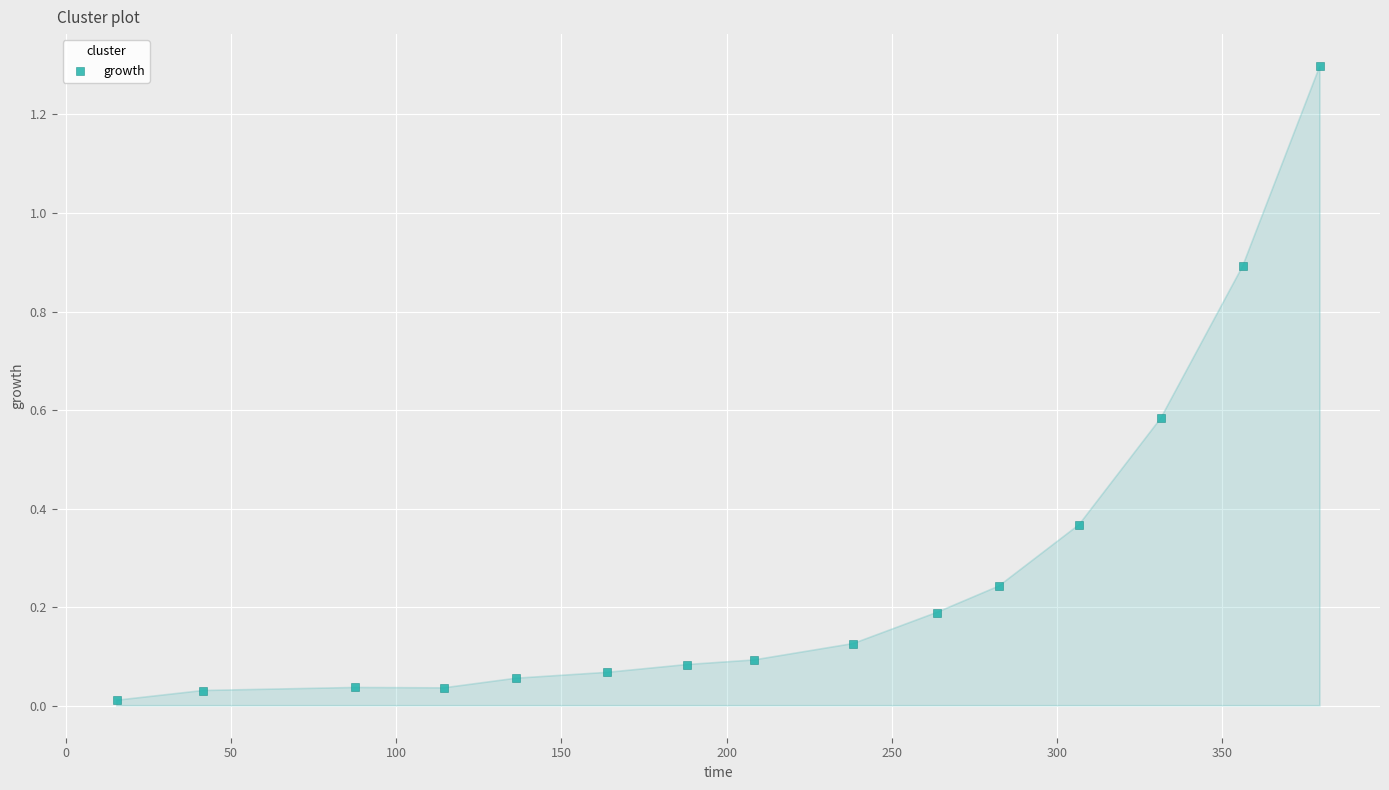

What is the range of Y values (max minus min)?

1.3